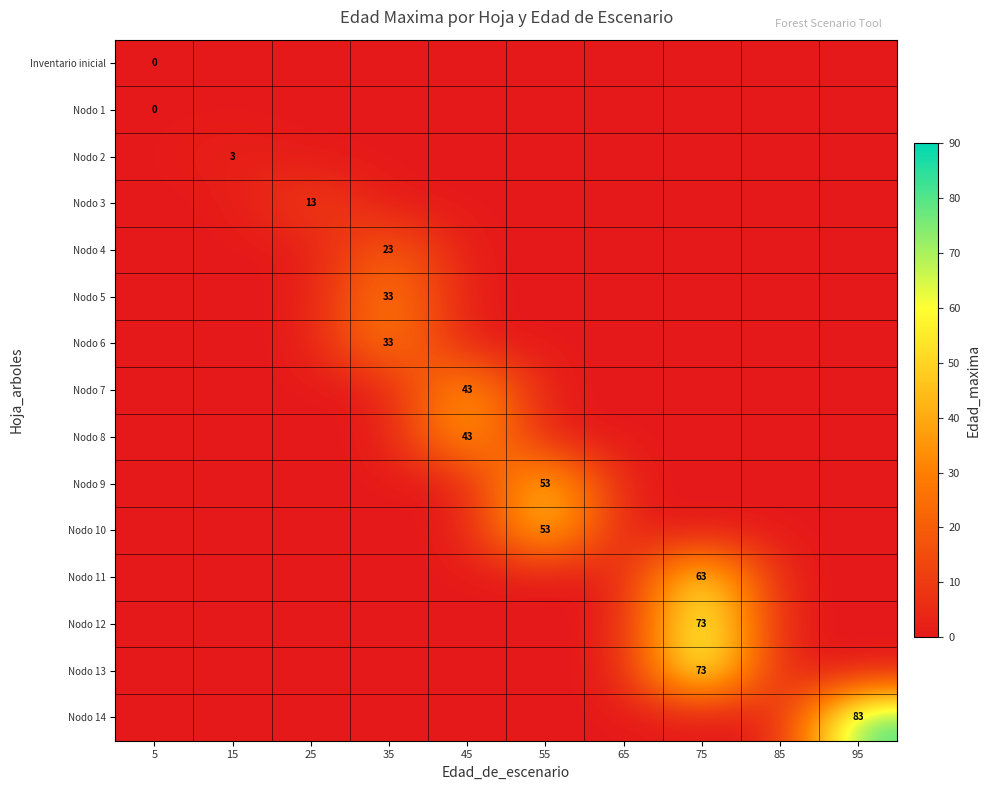

The Nodo 10 series shows 53 at 55. True or false?

True